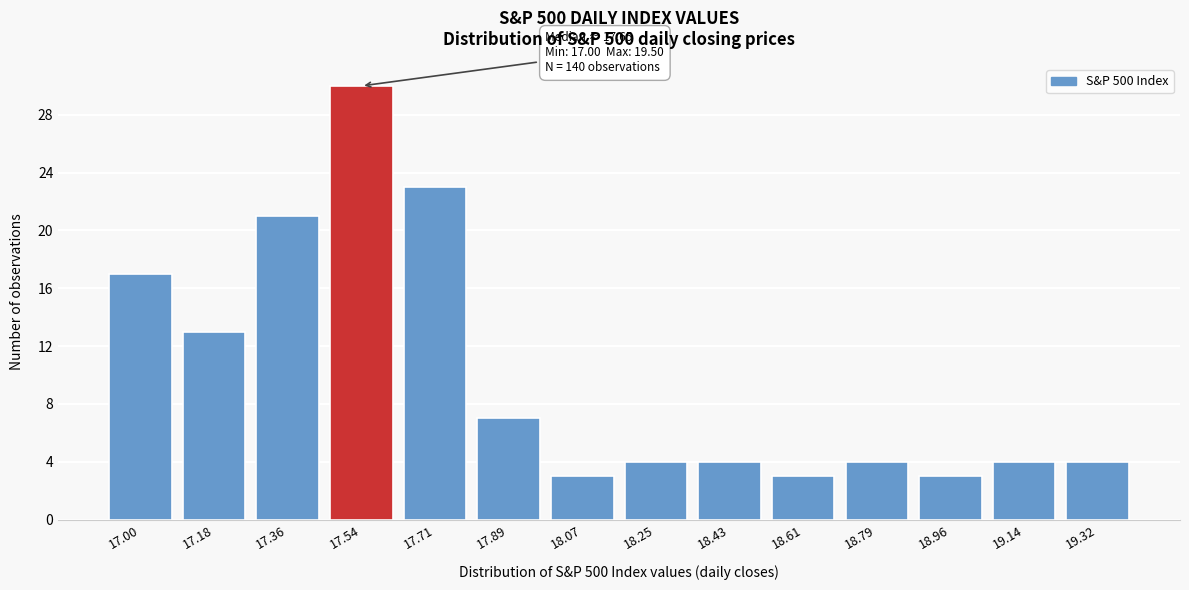

Reading left to right, what are all the values shown in this chart?

17	13	21	30	23	7	3	4	4	3	4	3	4	4